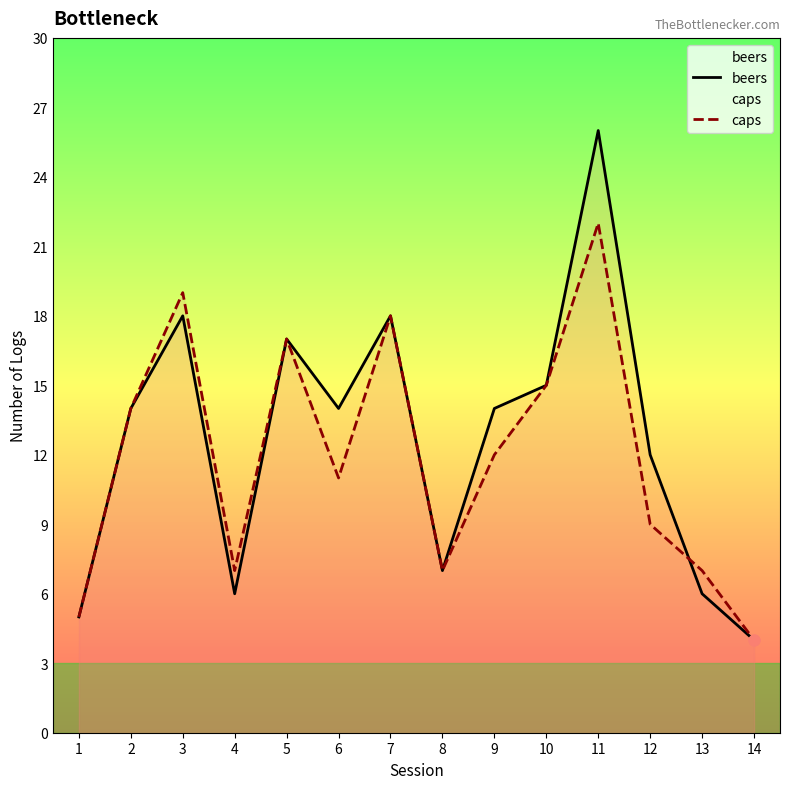

Which series reaches the minimum Y coordinate?

beers